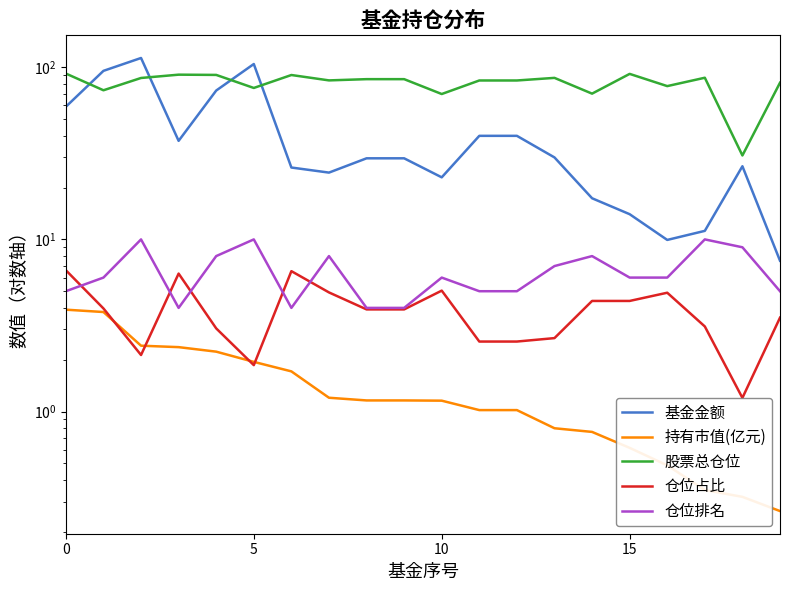

How many lines are shown in the chart?

5